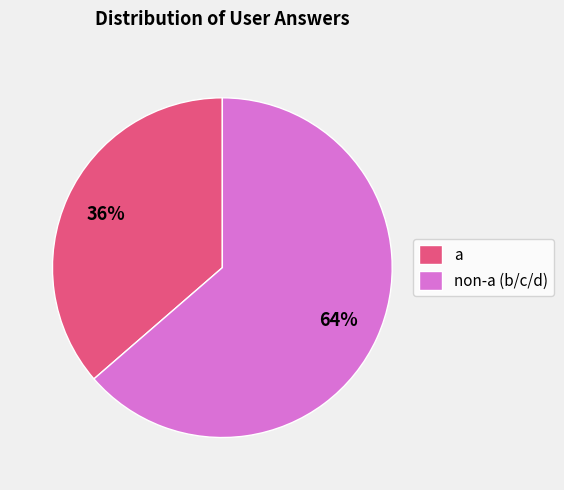

What is the smallest slice in the pie chart?

a